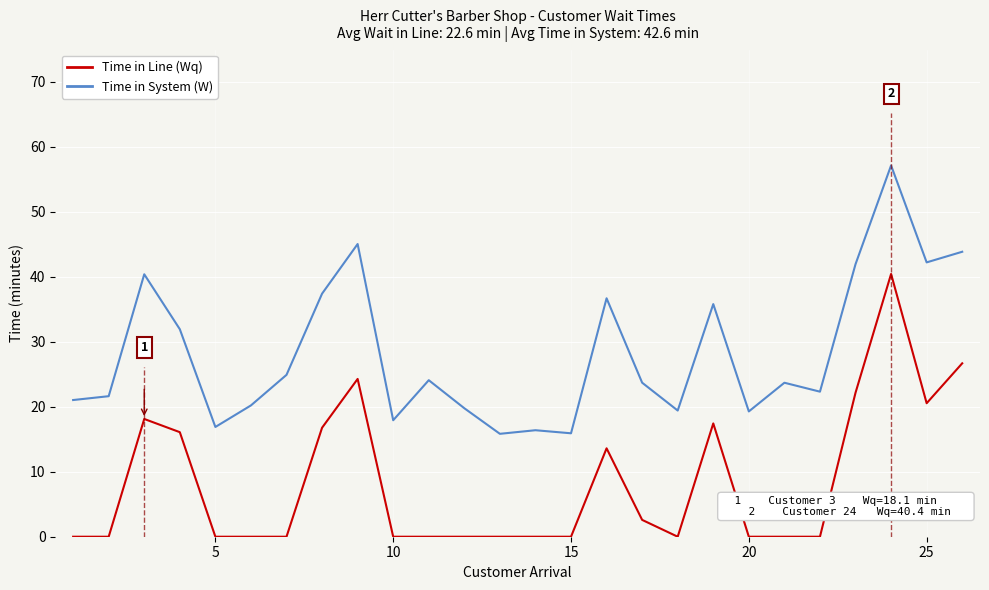

Does the chart display data point markers on the line(s)?

No